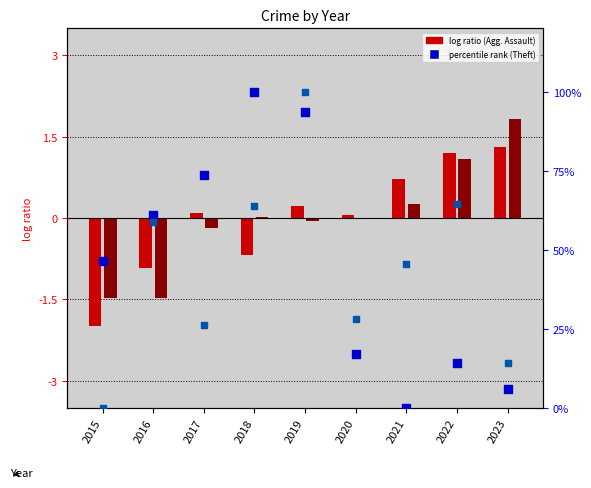

Which series has the largest total across all categories?

Theft (percentile rank)